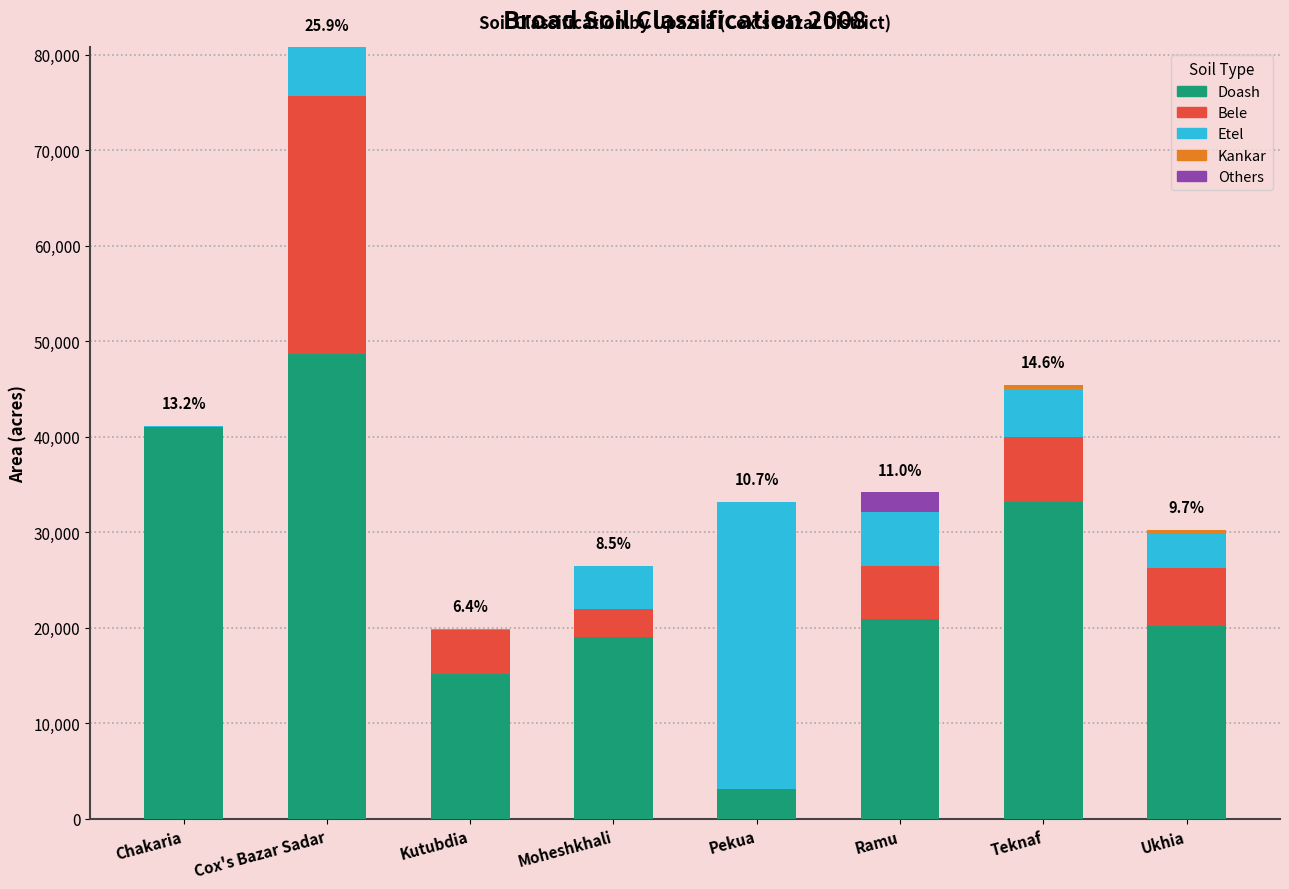

Are the bars grouped side by side (vs. stacked)?

No